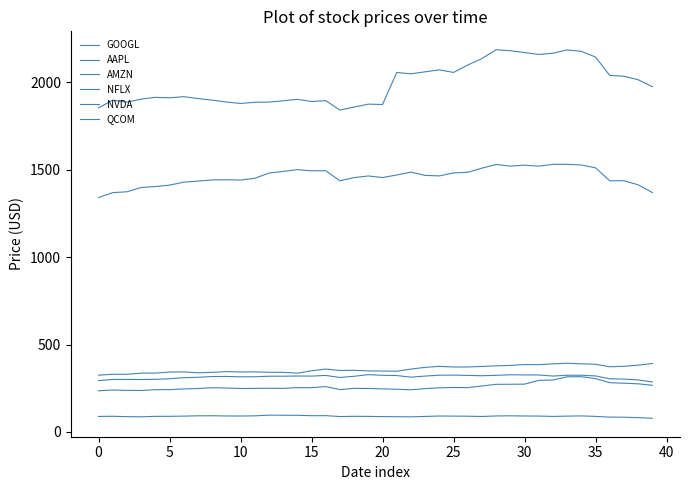

True or false: GOOGL and AMZN intersect in this chart.

False